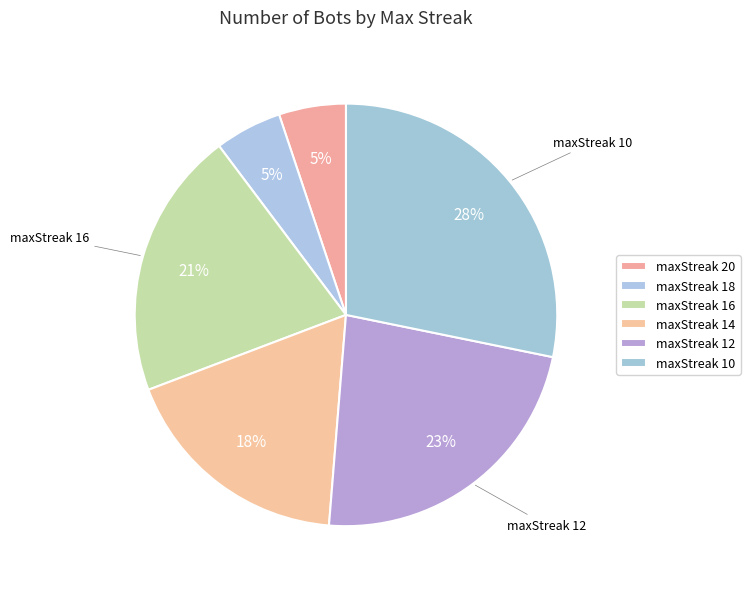

Which category has the smallest portion of the pie?

maxStreak 20